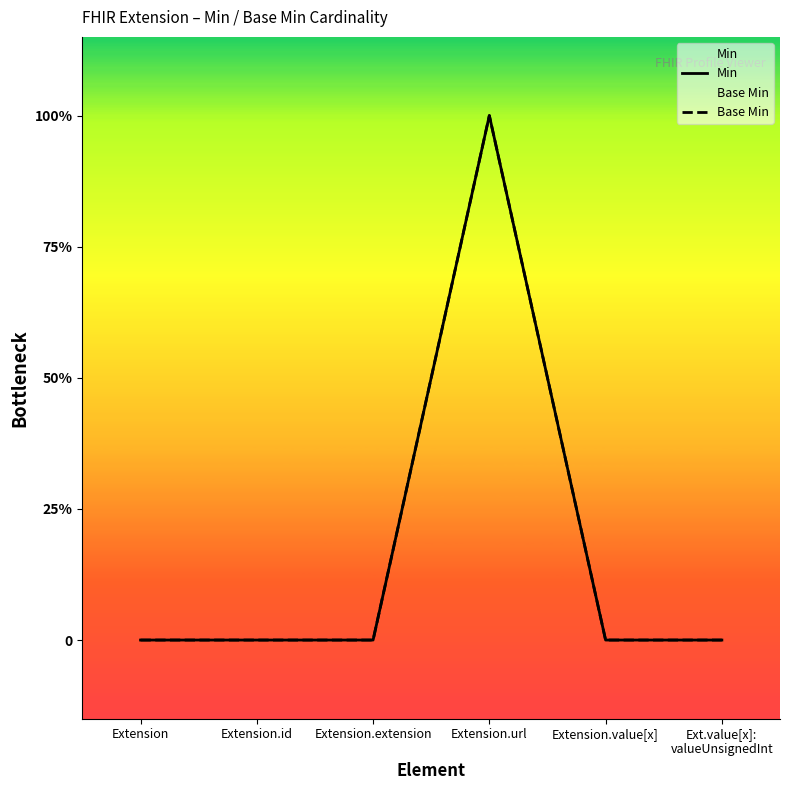

Which series has the widest spread of values?

Min